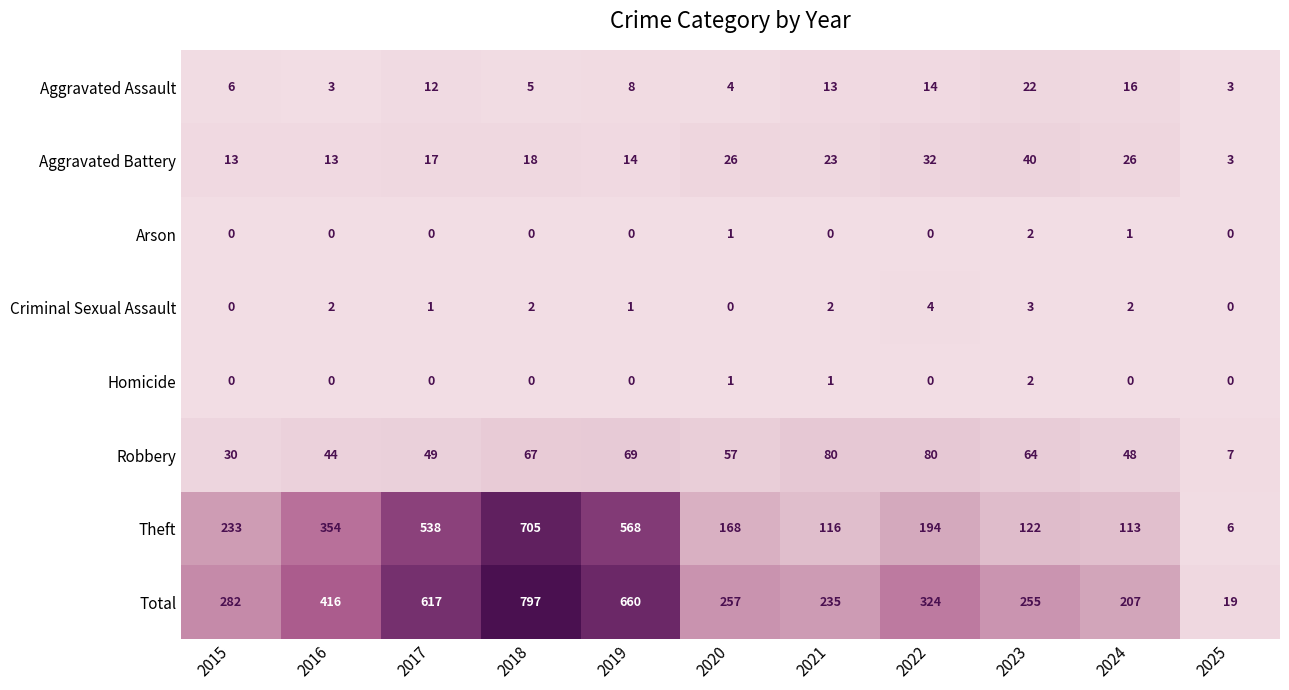

What is the sum of the Criminal Sexual Assault values at 2018 and 2022?

6